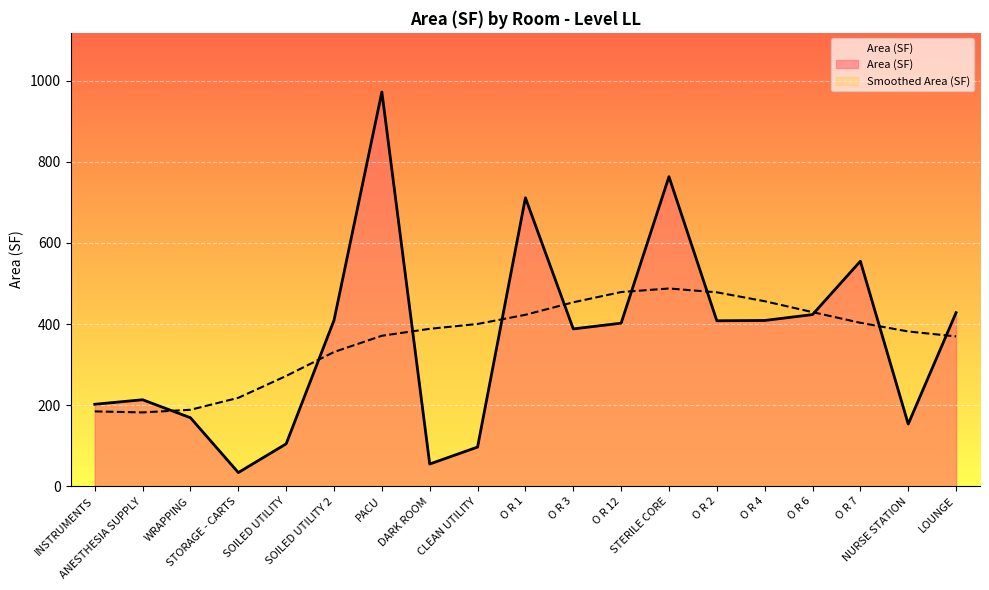

The value at LOUNGE is 428.1. True or false?

True